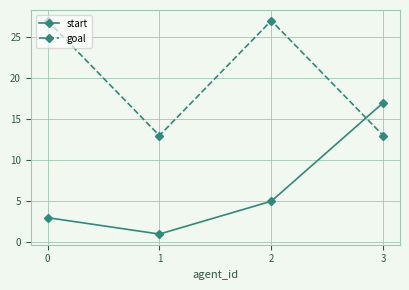

Which series ends up on top after the final intersection of start and goal?

start